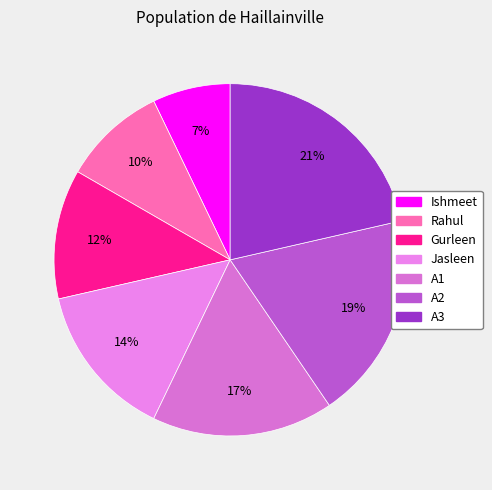

True or false: Ishmeet accounts for 15% of the total.

False